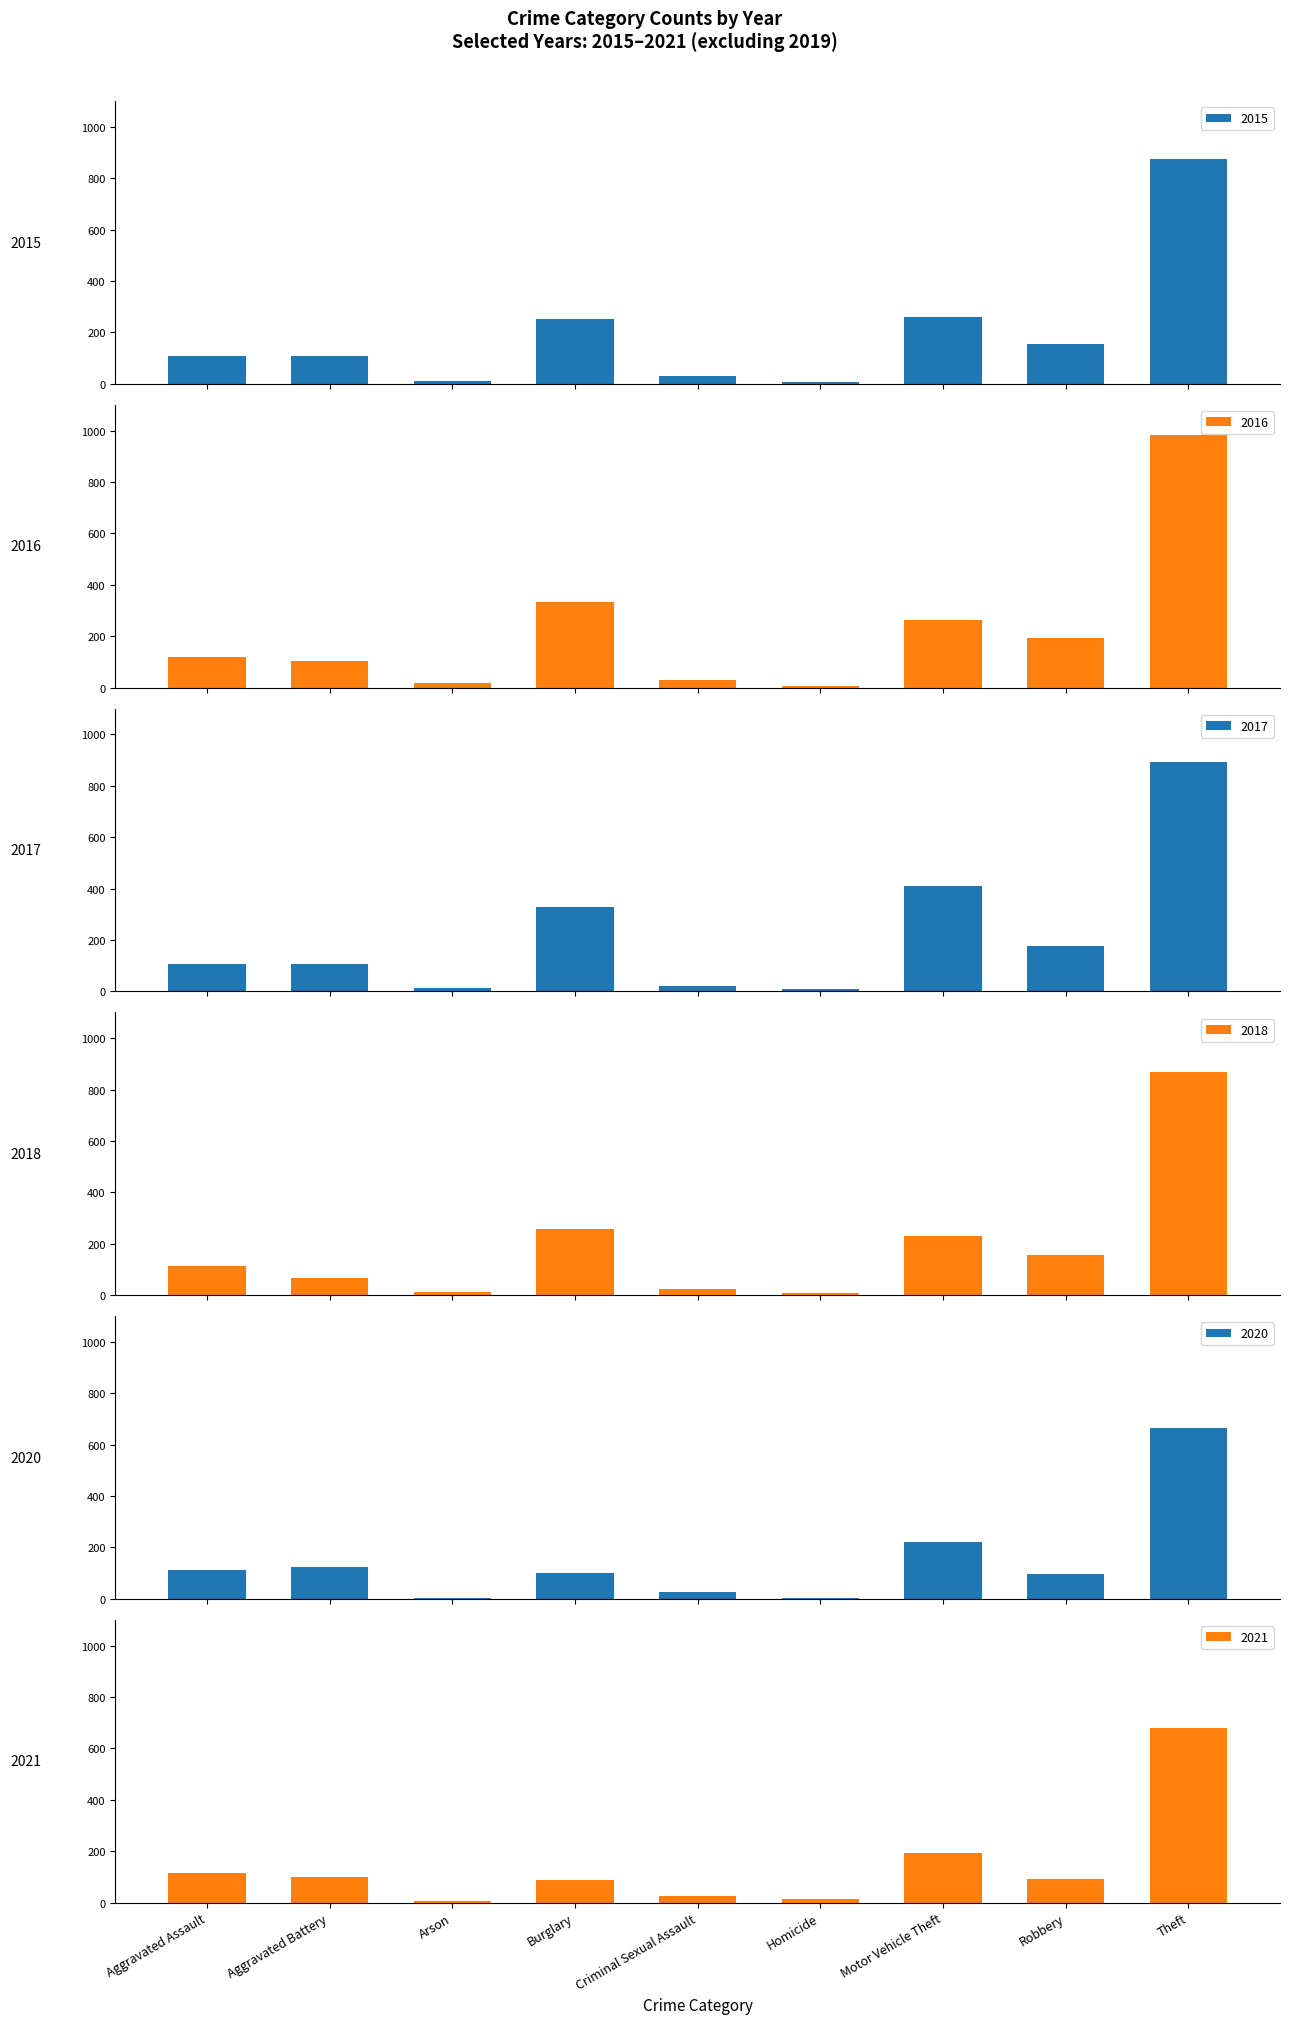

Are the bars horizontal?

No